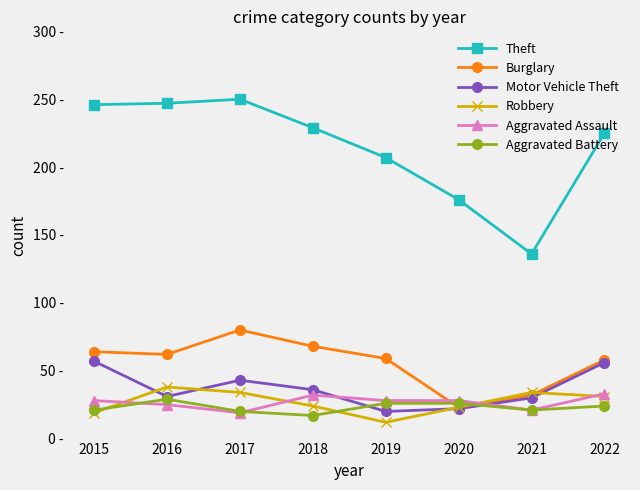

Does the chart have visible grid lines?

No